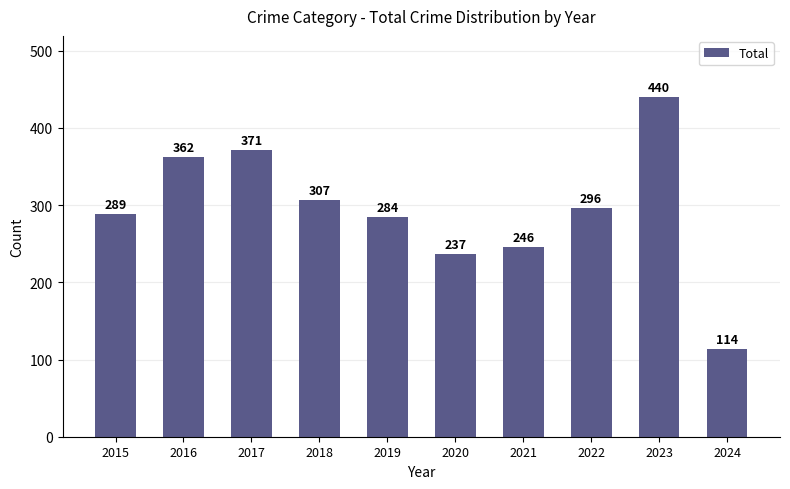

The chart shows a value of 371 at 2017. True or false?

True